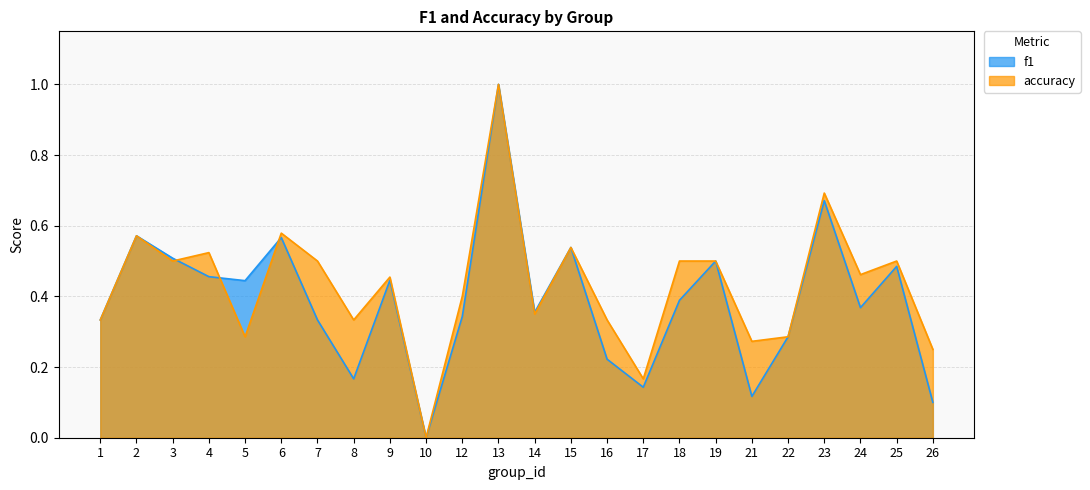

What is the total value across all series at 2?

1.1